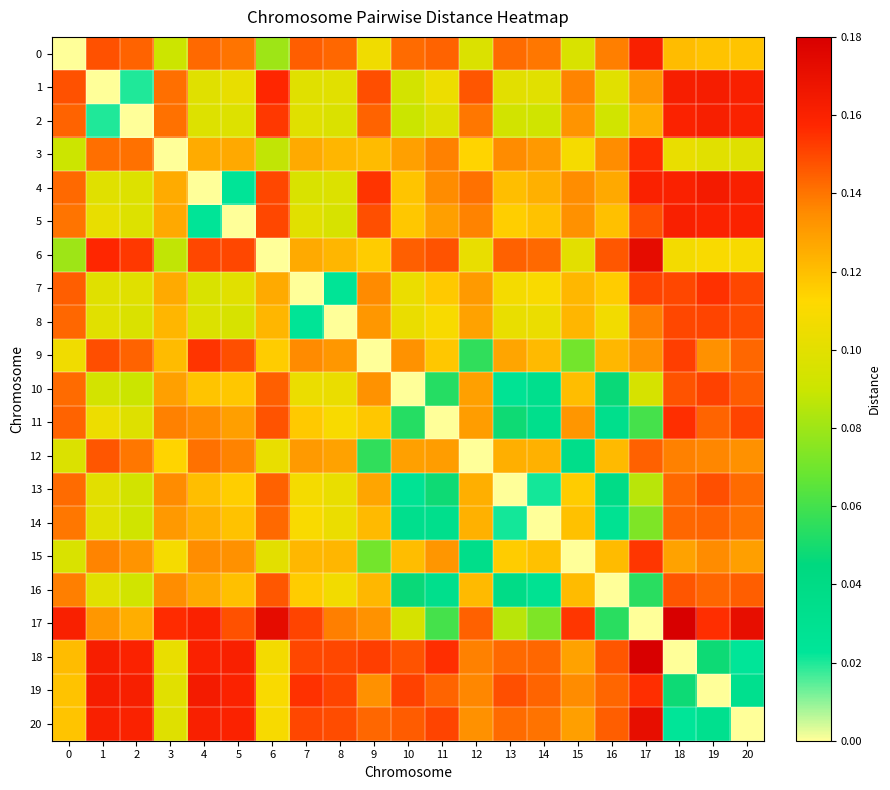

Reading left to right, what are all the values shown in this chart?

0: 0=0.0	1=0.1	2=0.1	3=0.1	4=0.1	5=0.1	6=0.1	7=0.1	8=0.1	9=0.1	10=0.1	11=0.1	12=0.1	13=0.1	14=0.1	15=0.1	16=0.1	17=0.2	18=0.1	19=0.1	20=0.1
1: 0=0.1	1=0.0	2=0.0	3=0.1	4=0.1	5=0.1	6=0.2	7=0.1	8=0.1	9=0.1	10=0.1	11=0.1	12=0.1	13=0.1	14=0.1	15=0.1	16=0.1	17=0.1	18=0.2	19=0.2	20=0.2
2: 0=0.1	1=0.0	2=0.0	3=0.1	4=0.1	5=0.1	6=0.2	7=0.1	8=0.1	9=0.1	10=0.1	11=0.1	12=0.1	13=0.1	14=0.1	15=0.1	16=0.1	17=0.1	18=0.2	19=0.2	20=0.2
3: 0=0.1	1=0.1	2=0.1	3=0.0	4=0.1	5=0.1	6=0.1	7=0.1	8=0.1	9=0.1	10=0.1	11=0.1	12=0.1	13=0.1	14=0.1	15=0.1	16=0.1	17=0.2	18=0.1	19=0.1	20=0.1
4: 0=0.1	1=0.1	2=0.1	3=0.1	4=0.0	5=0.0	6=0.1	7=0.1	8=0.1	9=0.2	10=0.1	11=0.1	12=0.1	13=0.1	14=0.1	15=0.1	16=0.1	17=0.2	18=0.2	19=0.2	20=0.2
5: 0=0.1	1=0.1	2=0.1	3=0.1	4=0.0	5=0.0	6=0.1	7=0.1	8=0.1	9=0.1	10=0.1	11=0.1	12=0.1	13=0.1	14=0.1	15=0.1	16=0.1	17=0.1	18=0.2	19=0.2	20=0.2
6: 0=0.1	1=0.2	2=0.2	3=0.1	4=0.1	5=0.1	6=0.0	7=0.1	8=0.1	9=0.1	10=0.1	11=0.1	12=0.1	13=0.1	14=0.1	15=0.1	16=0.1	17=0.2	18=0.1	19=0.1	20=0.1
7: 0=0.1	1=0.1	2=0.1	3=0.1	4=0.1	5=0.1	6=0.1	7=0.0	8=0.0	9=0.1	10=0.1	11=0.1	12=0.1	13=0.1	14=0.1	15=0.1	16=0.1	17=0.2	18=0.1	19=0.2	20=0.1
8: 0=0.1	1=0.1	2=0.1	3=0.1	4=0.1	5=0.1	6=0.1	7=0.0	8=0.0	9=0.1	10=0.1	11=0.1	12=0.1	13=0.1	14=0.1	15=0.1	16=0.1	17=0.1	18=0.1	19=0.2	20=0.1
9: 0=0.1	1=0.1	2=0.1	3=0.1	4=0.2	5=0.1	6=0.1	7=0.1	8=0.1	9=0.0	10=0.1	11=0.1	12=0.1	13=0.1	14=0.1	15=0.1	16=0.1	17=0.1	18=0.2	19=0.1	20=0.1
10: 0=0.1	1=0.1	2=0.1	3=0.1	4=0.1	5=0.1	6=0.1	7=0.1	8=0.1	9=0.1	10=0.0	11=0.1	12=0.1	13=0.0	14=0.0	15=0.1	16=0.0	17=0.1	18=0.1	19=0.2	20=0.1
11: 0=0.1	1=0.1	2=0.1	3=0.1	4=0.1	5=0.1	6=0.1	7=0.1	8=0.1	9=0.1	10=0.1	11=0.0	12=0.1	13=0.0	14=0.0	15=0.1	16=0.0	17=0.1	18=0.2	19=0.1	20=0.2
12: 0=0.1	1=0.1	2=0.1	3=0.1	4=0.1	5=0.1	6=0.1	7=0.1	8=0.1	9=0.1	10=0.1	11=0.1	12=0.0	13=0.1	14=0.1	15=0.0	16=0.1	17=0.1	18=0.1	19=0.1	20=0.1
13: 0=0.1	1=0.1	2=0.1	3=0.1	4=0.1	5=0.1	6=0.1	7=0.1	8=0.1	9=0.1	10=0.0	11=0.0	12=0.1	13=0.0	14=0.0	15=0.1	16=0.0	17=0.1	18=0.1	19=0.1	20=0.1
14: 0=0.1	1=0.1	2=0.1	3=0.1	4=0.1	5=0.1	6=0.1	7=0.1	8=0.1	9=0.1	10=0.0	11=0.0	12=0.1	13=0.0	14=0.0	15=0.1	16=0.0	17=0.1	18=0.1	19=0.1	20=0.1
15: 0=0.1	1=0.1	2=0.1	3=0.1	4=0.1	5=0.1	6=0.1	7=0.1	8=0.1	9=0.1	10=0.1	11=0.1	12=0.0	13=0.1	14=0.1	15=0.0	16=0.1	17=0.2	18=0.1	19=0.1	20=0.1
16: 0=0.1	1=0.1	2=0.1	3=0.1	4=0.1	5=0.1	6=0.1	7=0.1	8=0.1	9=0.1	10=0.0	11=0.0	12=0.1	13=0.0	14=0.0	15=0.1	16=0.0	17=0.1	18=0.1	19=0.1	20=0.1
17: 0=0.2	1=0.1	2=0.1	3=0.2	4=0.2	5=0.1	6=0.2	7=0.2	8=0.1	9=0.1	10=0.1	11=0.1	12=0.1	13=0.1	14=0.1	15=0.2	16=0.1	17=0.0	18=0.2	19=0.2	20=0.2
18: 0=0.1	1=0.2	2=0.2	3=0.1	4=0.2	5=0.2	6=0.1	7=0.1	8=0.1	9=0.2	10=0.1	11=0.2	12=0.1	13=0.1	14=0.1	15=0.1	16=0.1	17=0.2	18=0.0	19=0.0	20=0.0
19: 0=0.1	1=0.2	2=0.2	3=0.1	4=0.2	5=0.2	6=0.1	7=0.2	8=0.2	9=0.1	10=0.2	11=0.1	12=0.1	13=0.1	14=0.1	15=0.1	16=0.1	17=0.2	18=0.0	19=0.0	20=0.0
20: 0=0.1	1=0.2	2=0.2	3=0.1	4=0.2	5=0.2	6=0.1	7=0.1	8=0.1	9=0.1	10=0.1	11=0.2	12=0.1	13=0.1	14=0.1	15=0.1	16=0.1	17=0.2	18=0.0	19=0.0	20=0.0